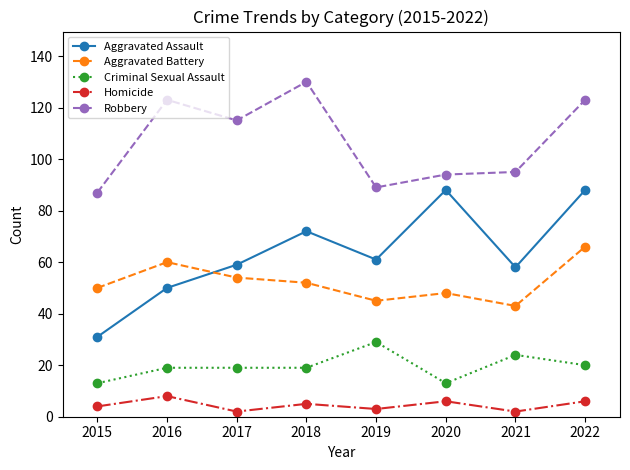

What is the maximum value for Homicide?

8